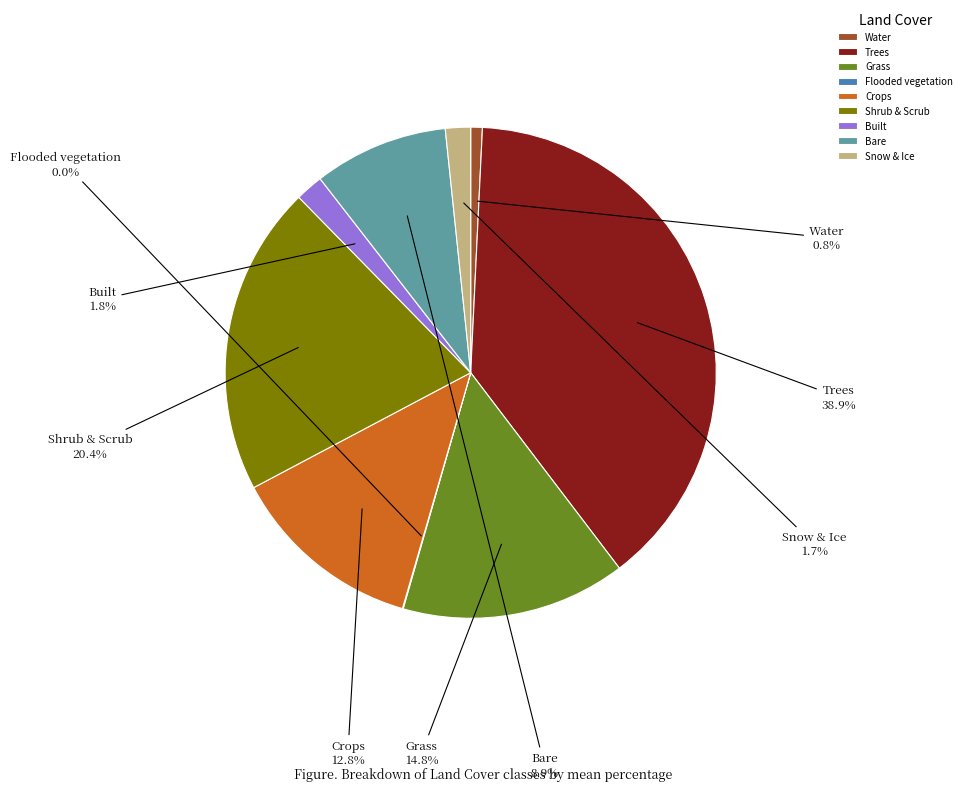

Does Water represent more than half of the total?

No